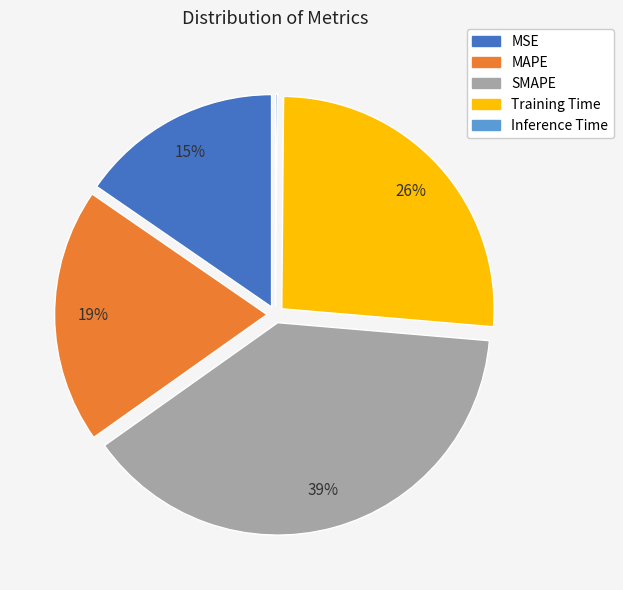

To the nearest percent, what is the average slice percentage?

20%